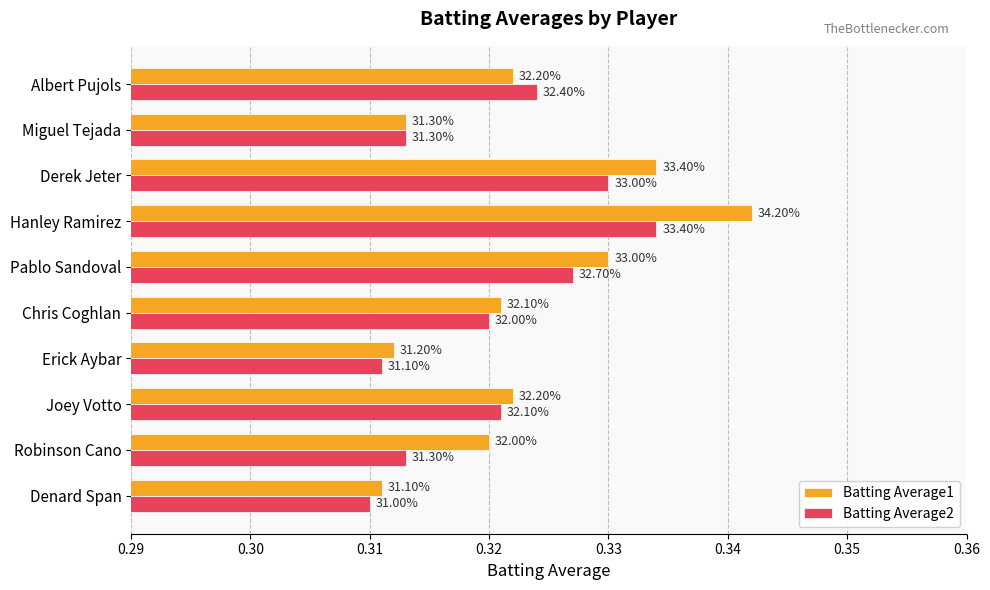

What are all the series names shown in the legend?

Batting Average1, Batting Average2